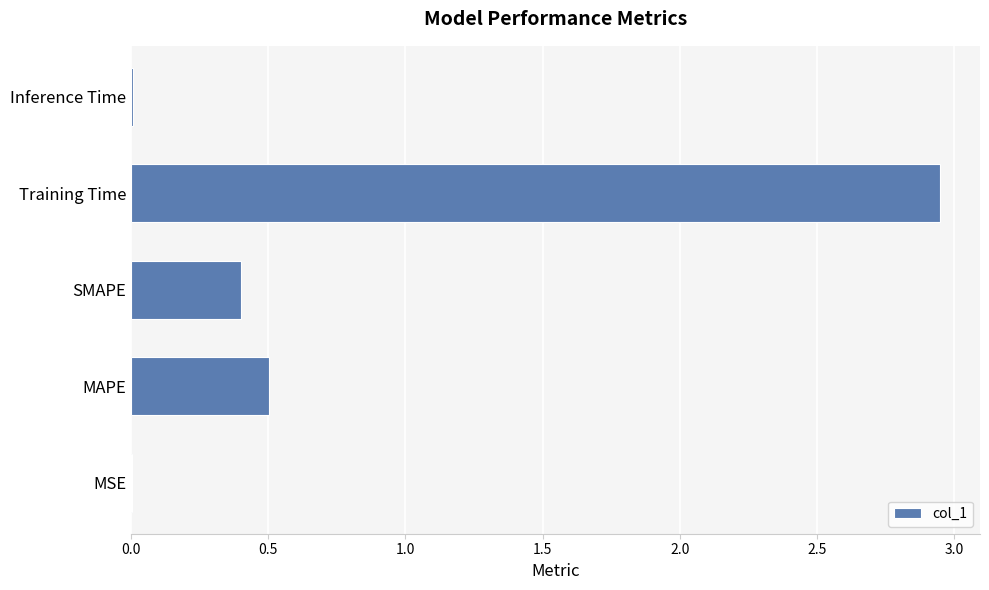

Count the number of data series in this chart.

1